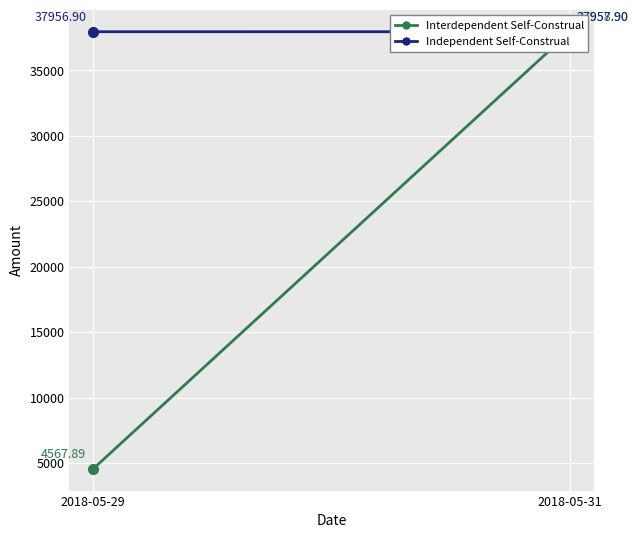

The value of Interdependent Self-Construal at 2018-05-31 is 37958.9. True or false?

True